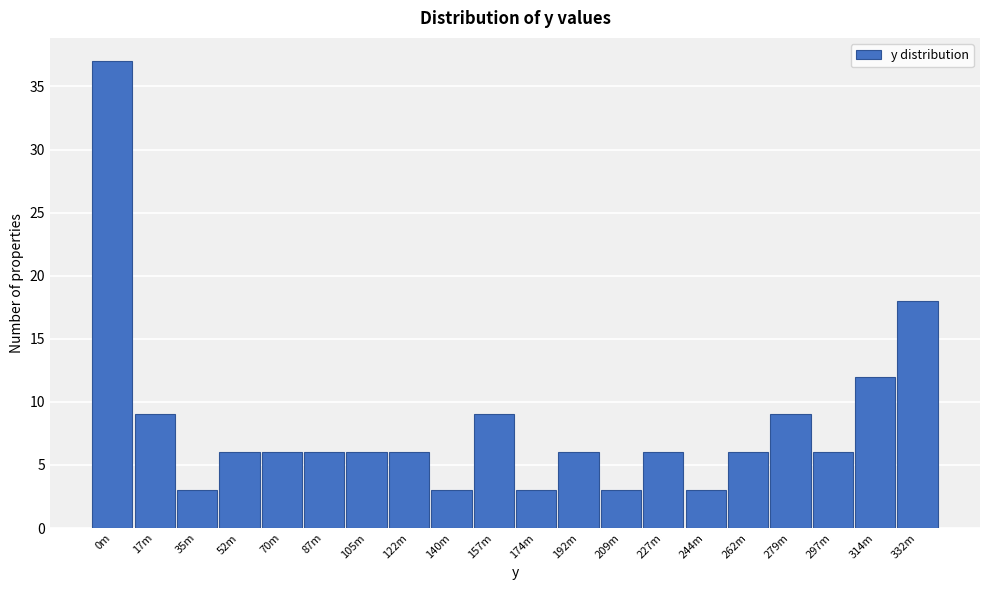

Reading left to right, extract all data points from this chart.

0m=37	17m=9	35m=3	52m=6	70m=6	87m=6	105m=6	122m=6	140m=3	157m=9	174m=3	192m=6	209m=3	227m=6	244m=3	262m=6	279m=9	297m=6	314m=12	332m=18